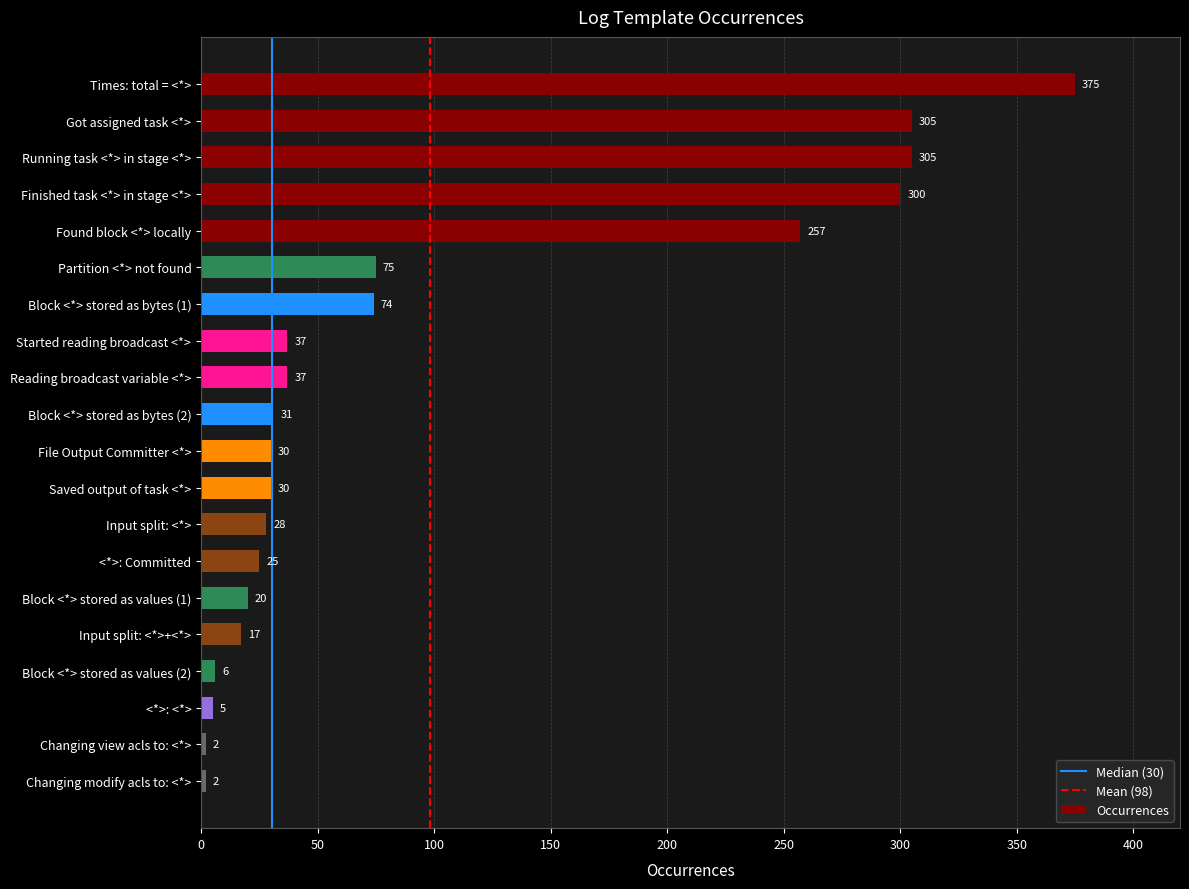

Which category has the highest value across all series?

Times: total = <*>